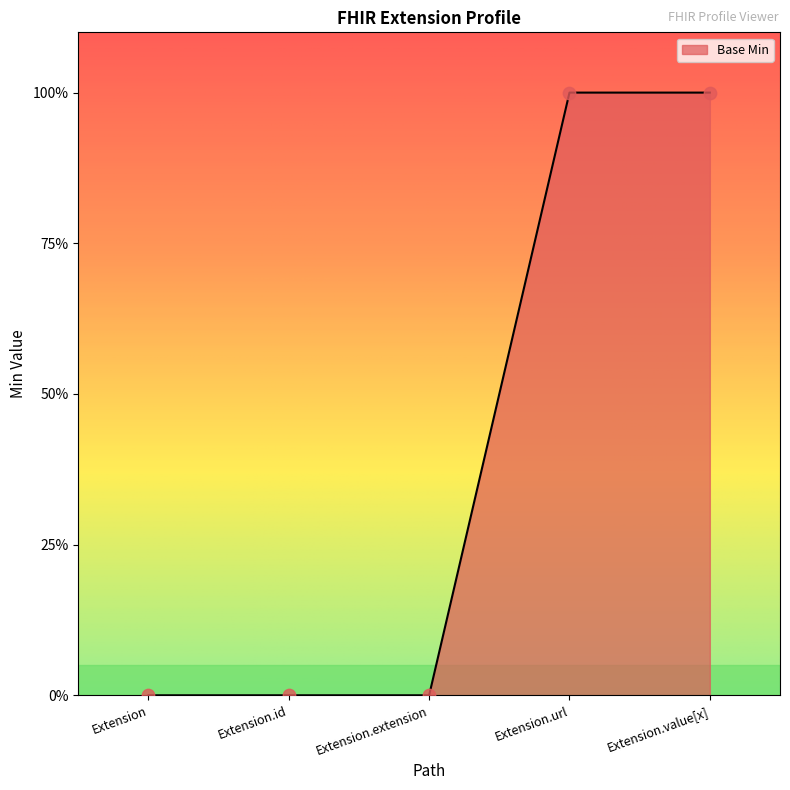

Does the chart have visible grid lines?

No